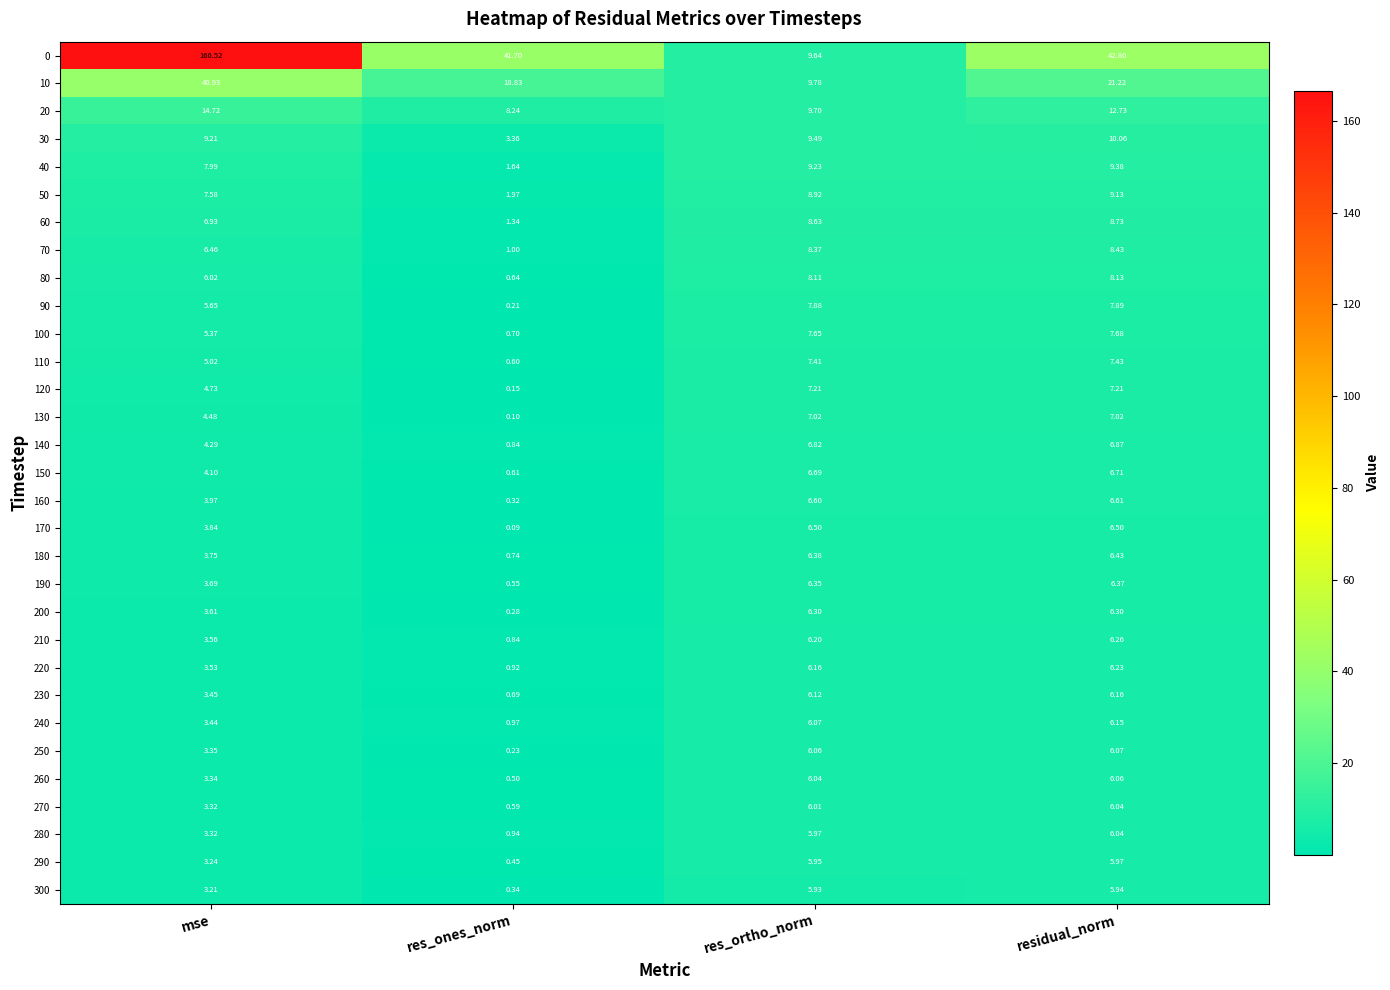

At which label does 110 first exceed 7?

res_ortho_norm